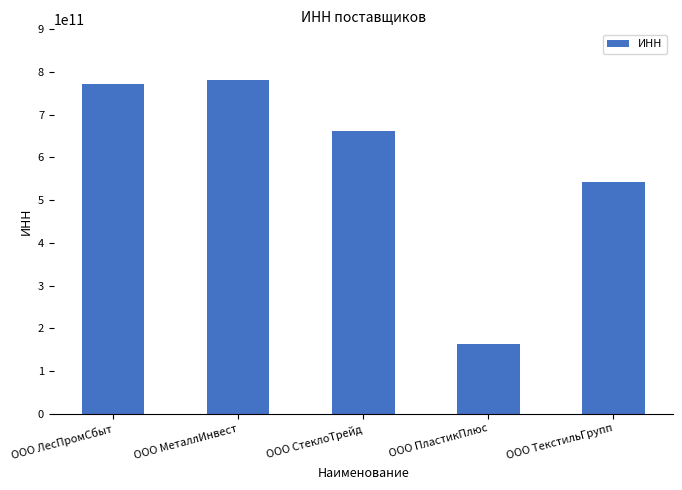

What is the average value?

584345678901